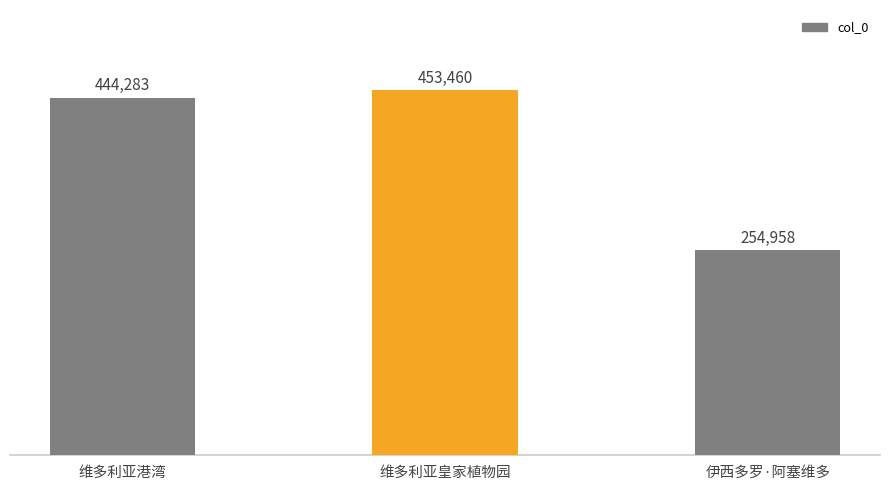

What value does the data have at 维多利亚皇家植物园, to the nearest 100?

453500